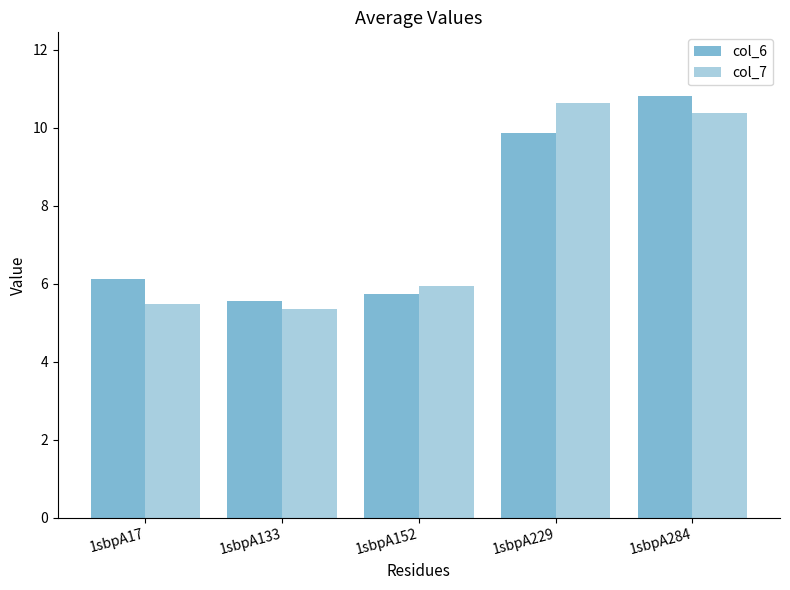

At how many categories does at least one series exceed 8?

2